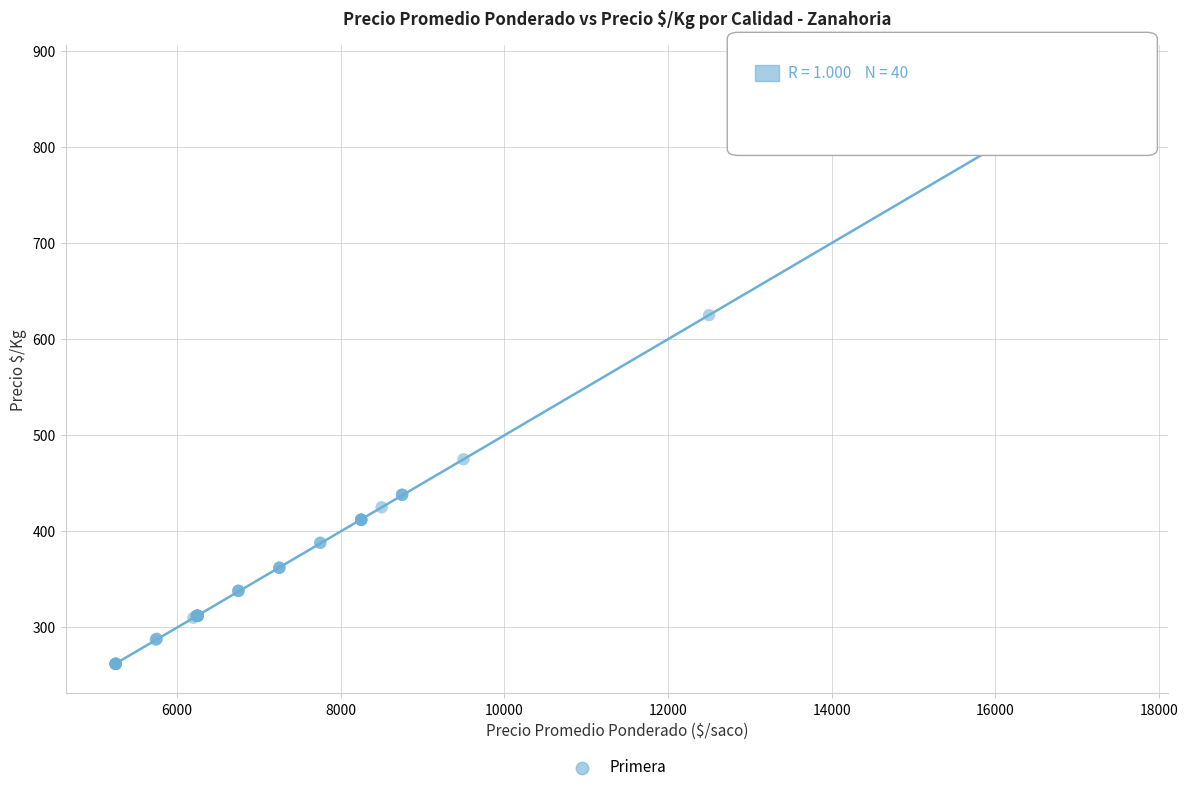

What Y value in the scatter plot is closest to 568?

625